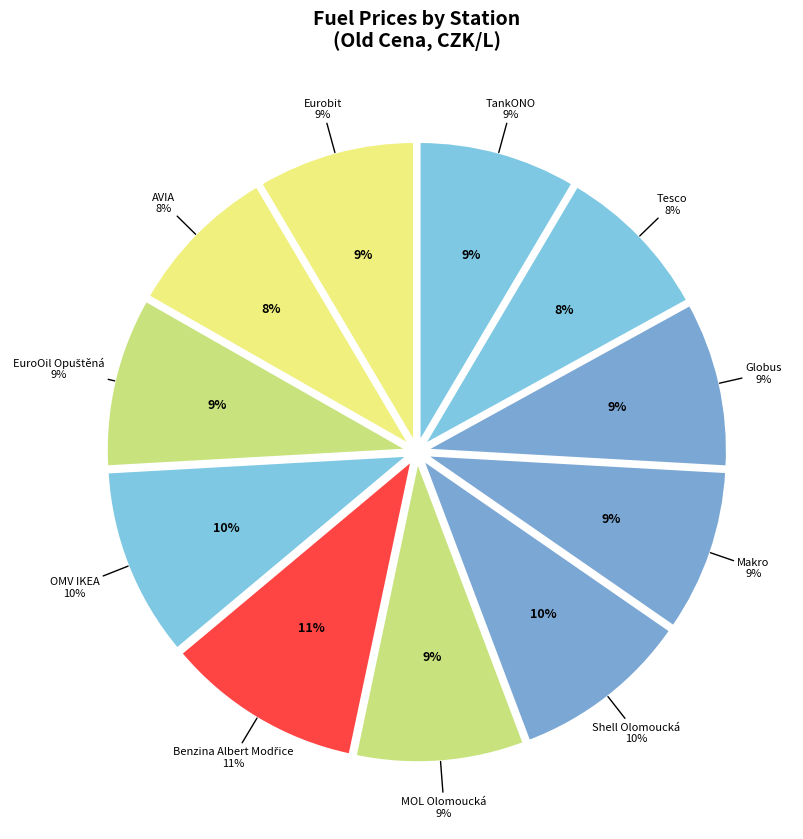

Between AVIA and Makro, which is larger?

Makro